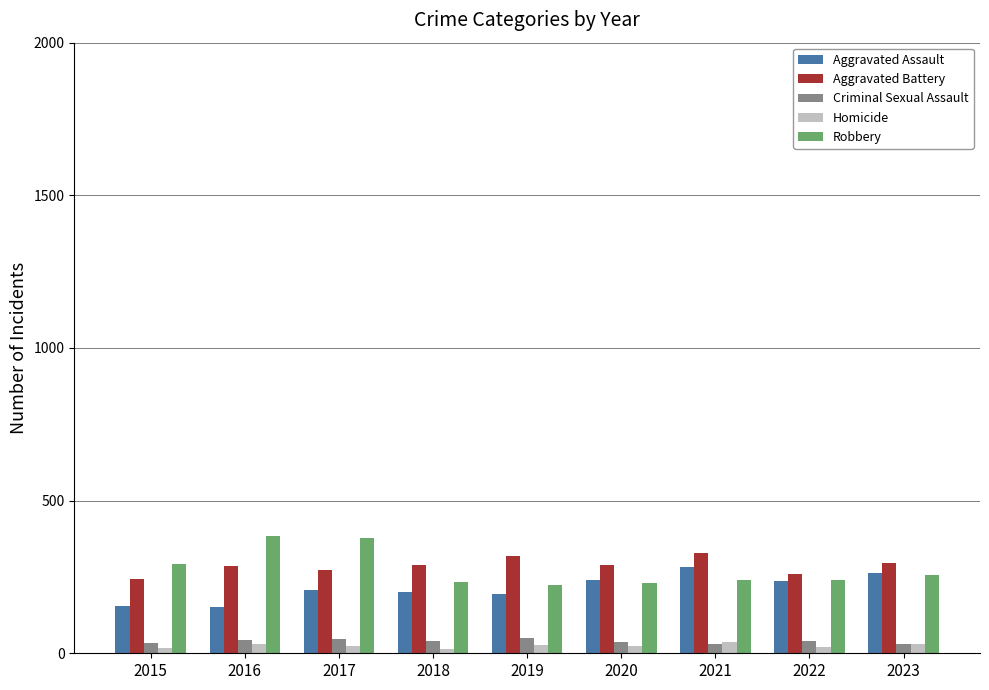

Is the value of Aggravated Battery at 2015 greater than the value of Aggravated Assault at 2016?

Yes